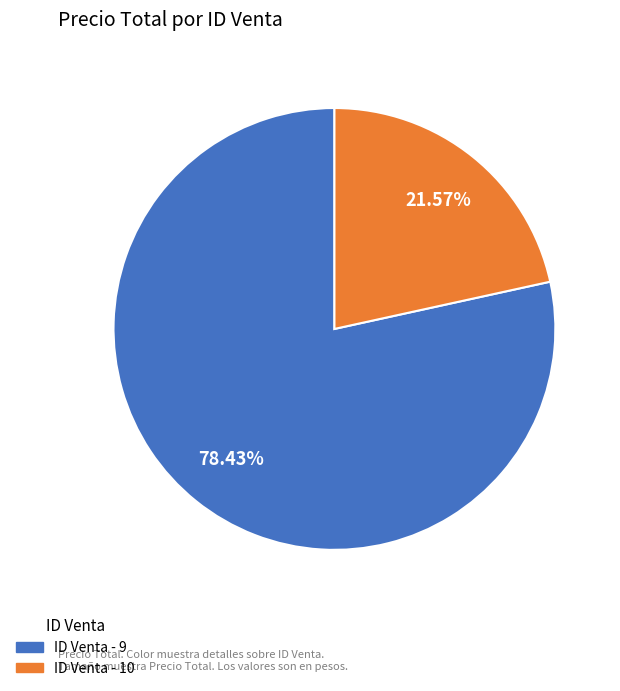

Does any single category account for the majority?

Yes